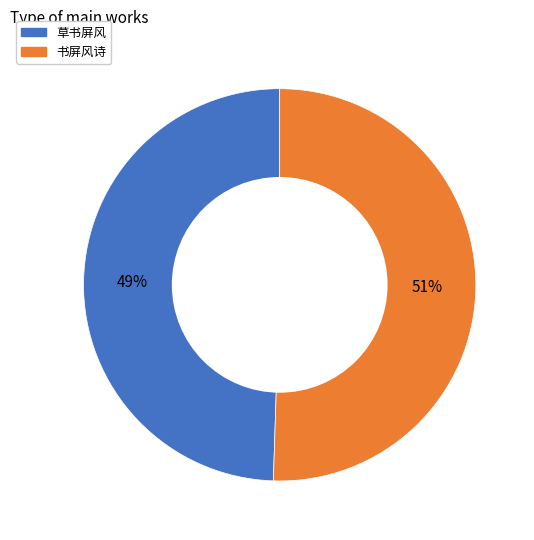

Is there any slice that represents more than half of the pie?

Yes